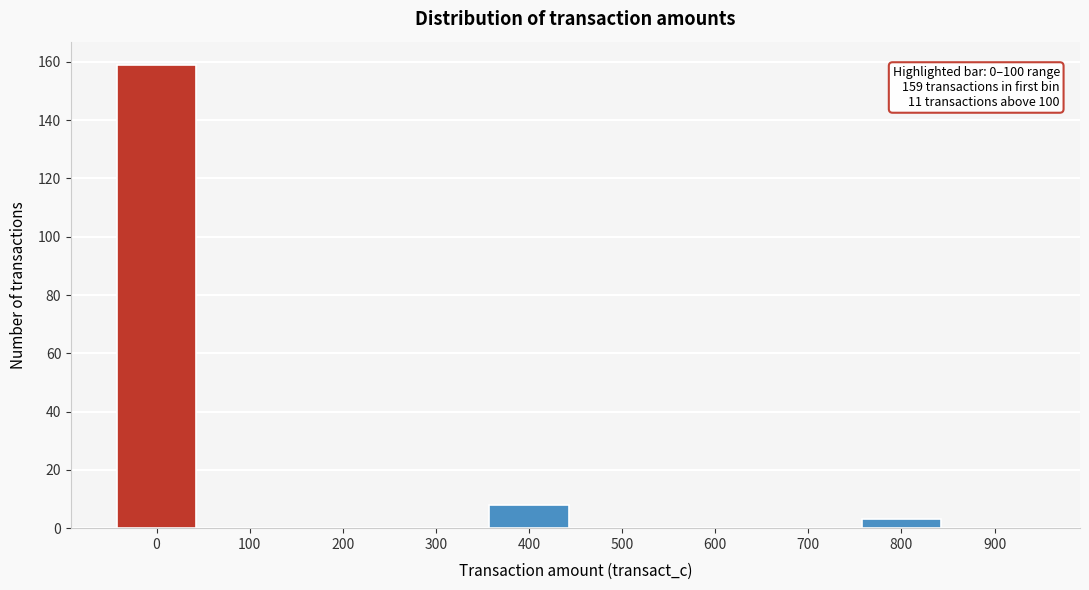

Reading left to right, what are all the values shown in this chart?

0=159	100=0	200=0	300=0	400=8	500=0	600=0	700=0	800=3	900=0